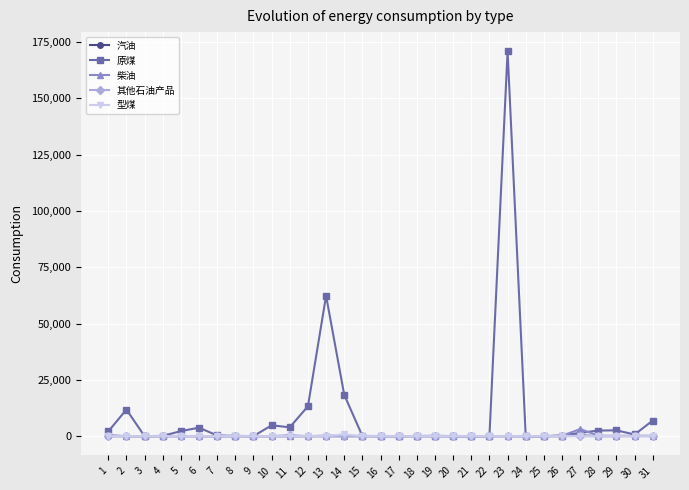

What is the maximum value shown in the chart?

170904.2